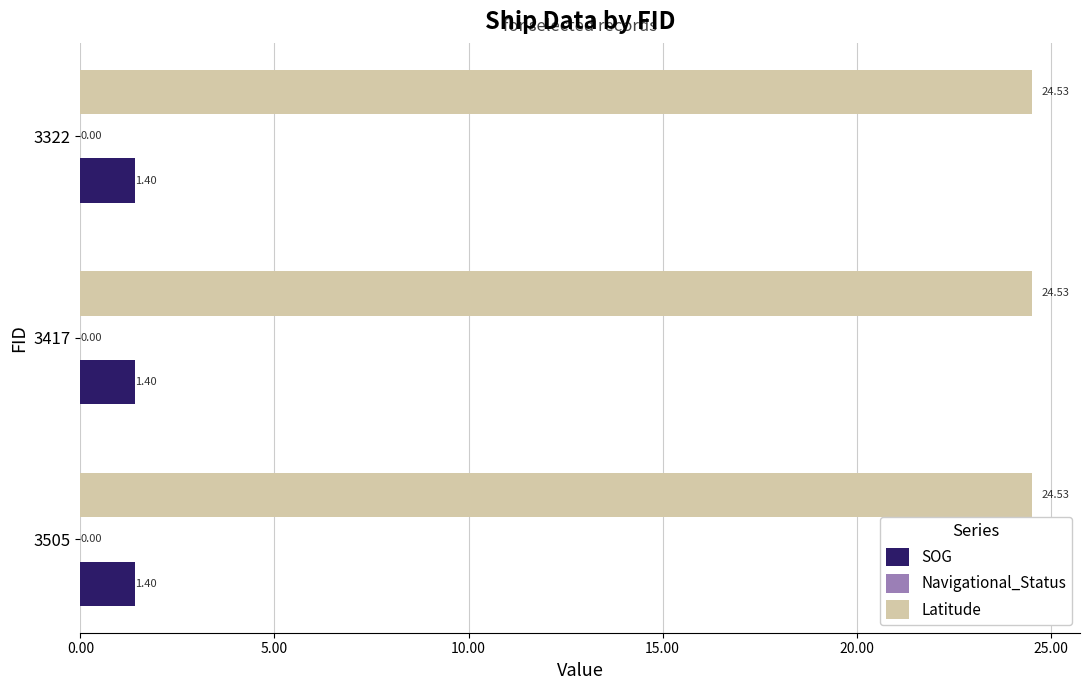

The value of Latitude at 3505 is 24.5. True or false?

True